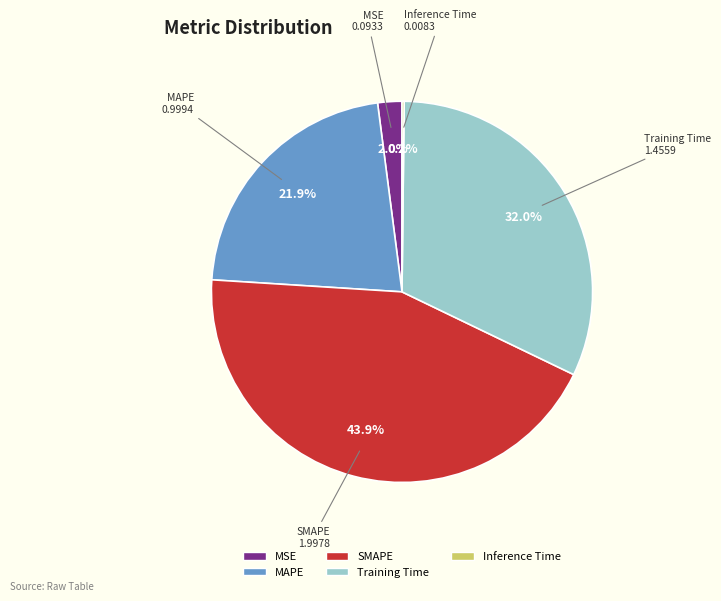

What percentage is the MSE slice, to the nearest percent?

2%